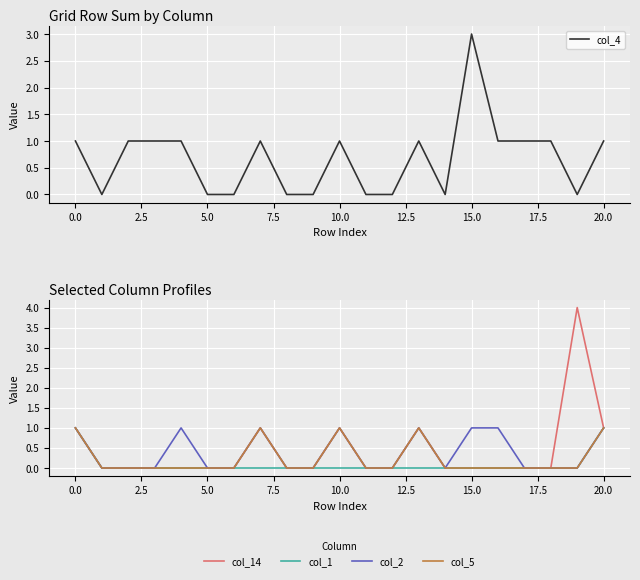

Reading left to right, transcribe all the data shown in this chart.

col_4: 1	0	1	1	1	0	0	1	0	0	1	0	0	1	0	3	1	1	1	0	1
col_14: 1	0	0	0	0	0	0	1	0	0	1	0	0	1	0	0	0	0	0	4	1
col_1: 1	0	0	0	0	0	0	0	0	0	0	0	0	0	0	0	0	0	0	0	1
col_2: 1	0	0	0	1	0	0	1	0	0	1	0	0	1	0	1	1	0	0	0	1
col_5: 1	0	0	0	0	0	0	1	0	0	1	0	0	1	0	0	0	0	0	0	1